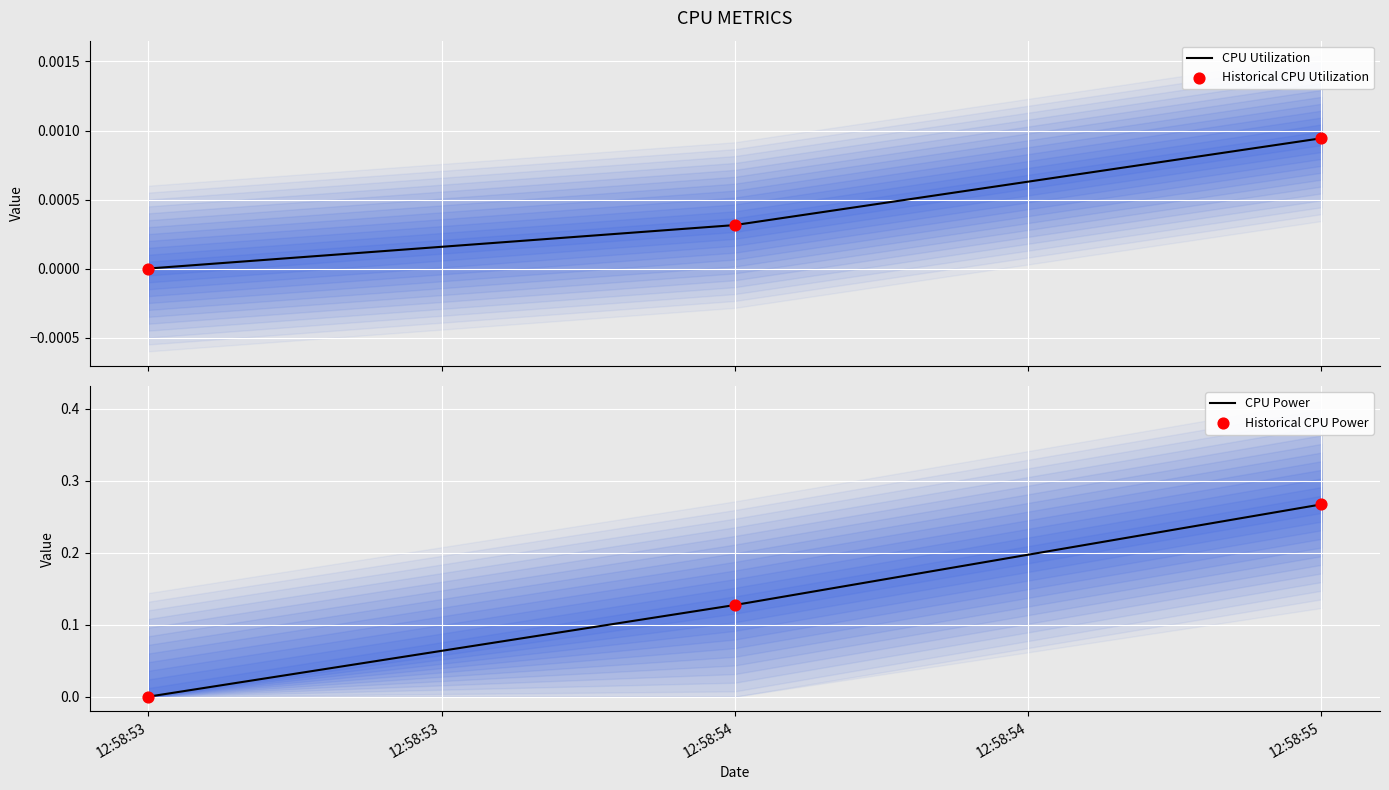

At how many categories does at least one series exceed 0?

2